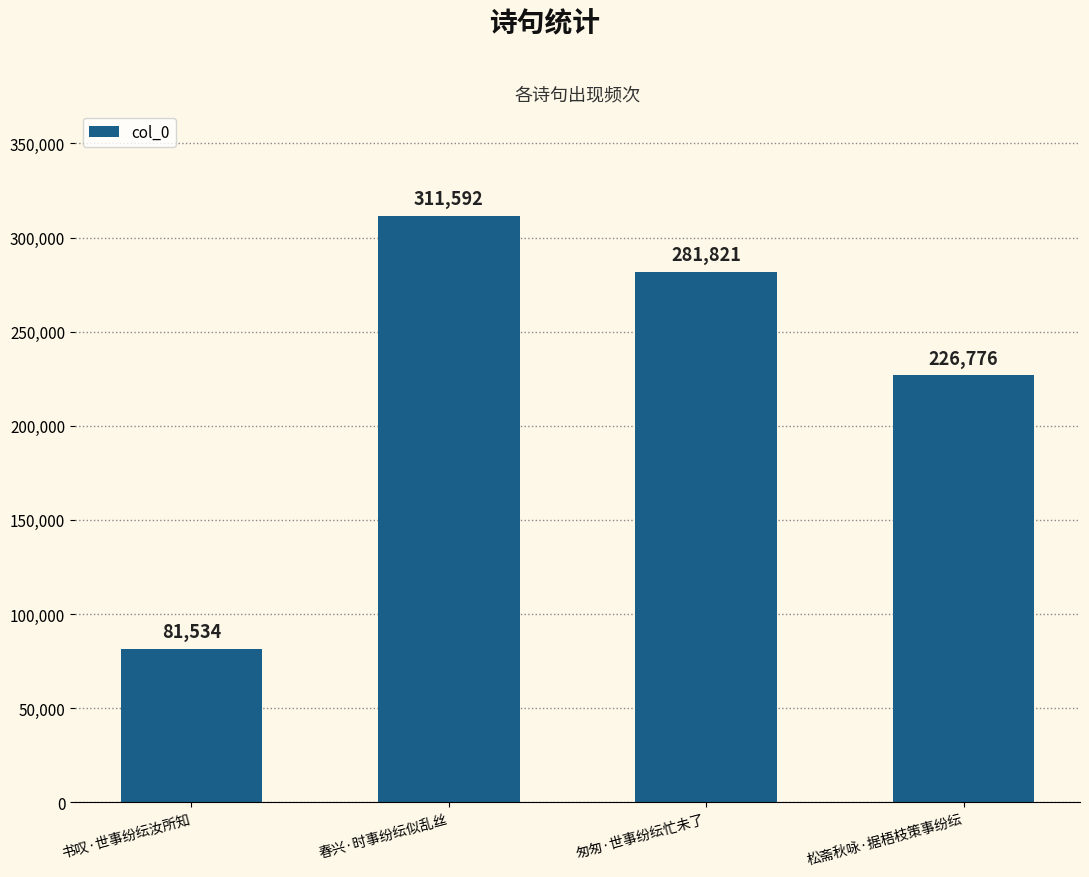

What is the change in value from 书叹·世事纷纭汝所知 to 春兴·时事纷纭似乱丝?

+230058